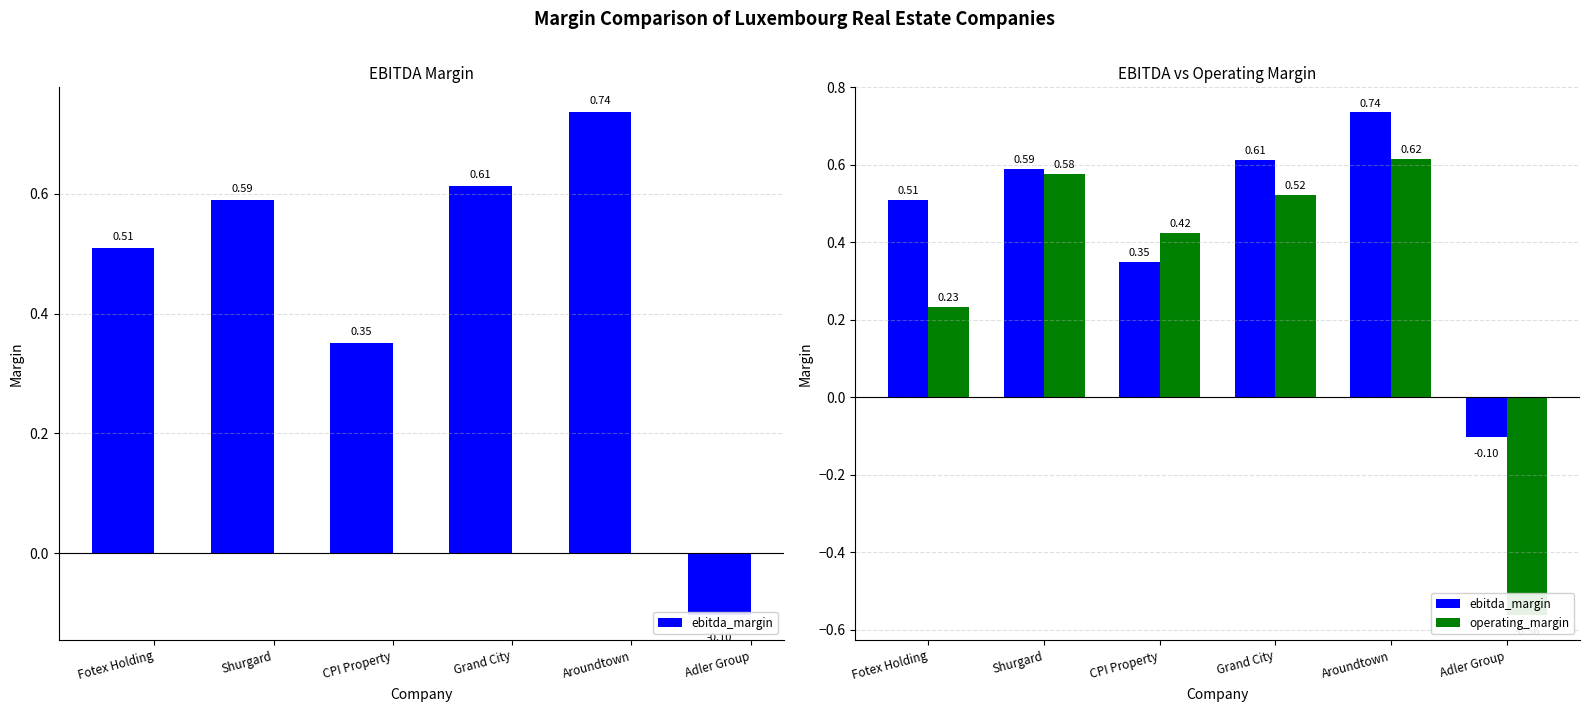

At which label does operating_margin first exceed 0?

Fotex Holding